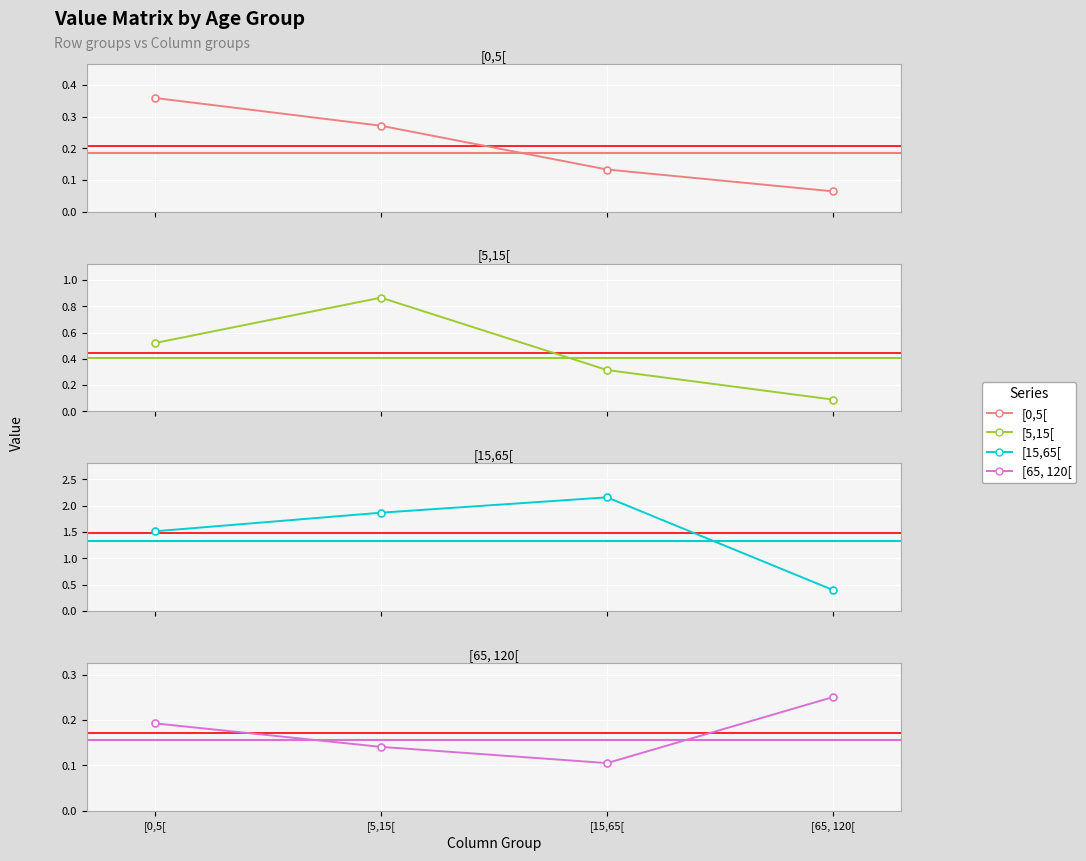

Which series changed the most between [0,5[ and [15,65[?

[15,65[